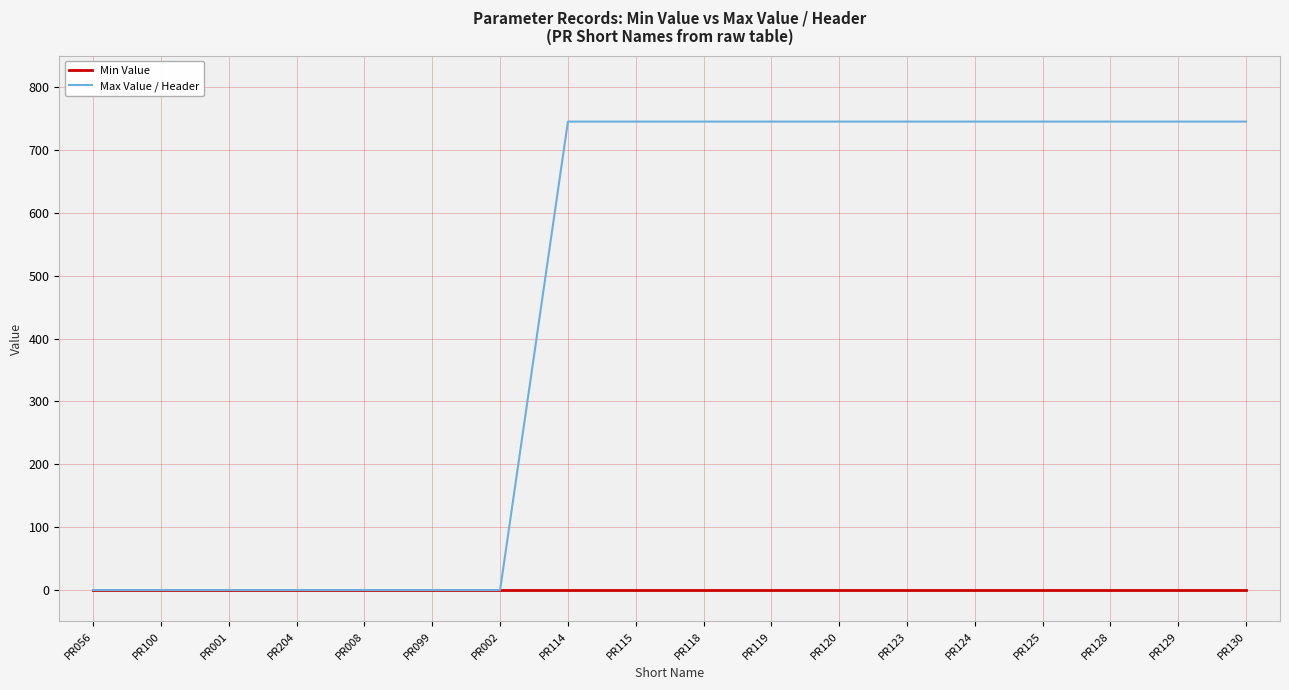

The value of Max Value / Header at PR008 is 0. True or false?

True